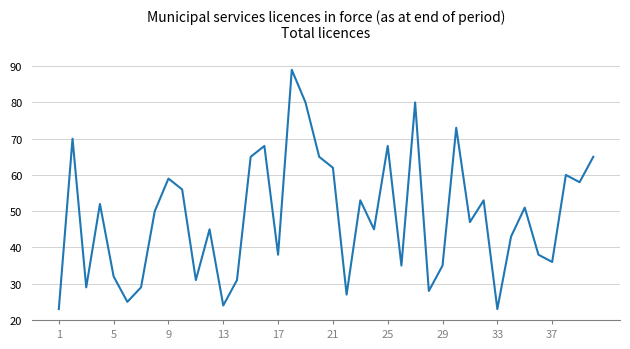

How many categories are shown in the chart?

40